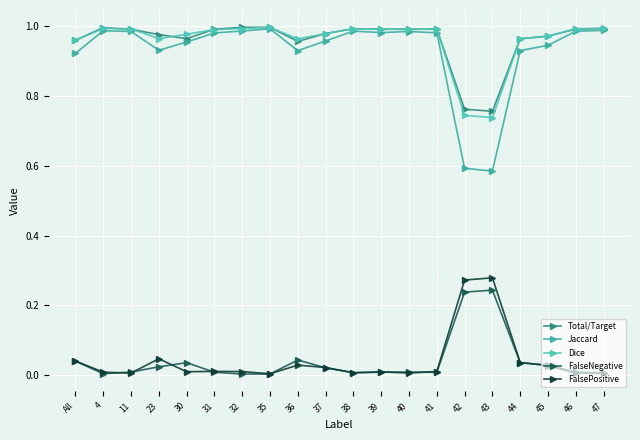

What are all the series names shown in the legend?

Total/Target, Jaccard, Dice, FalseNegative, FalsePositive